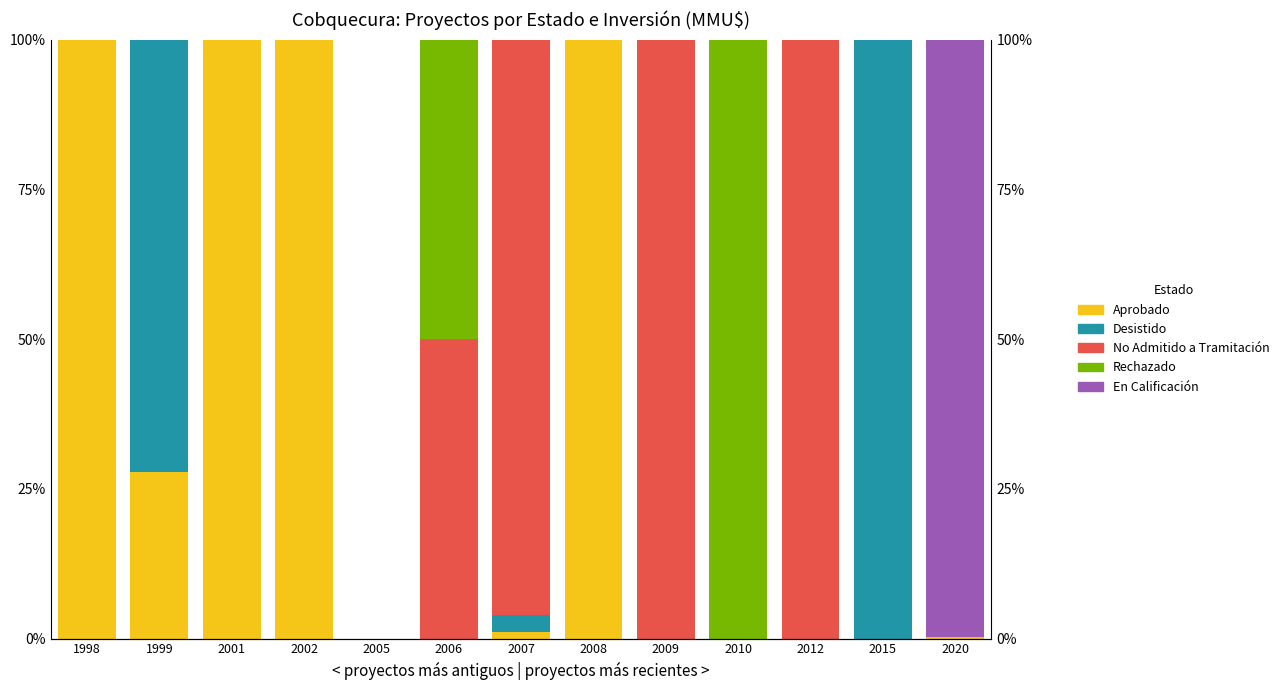

Between 2005 and 2002, which is larger?

2002